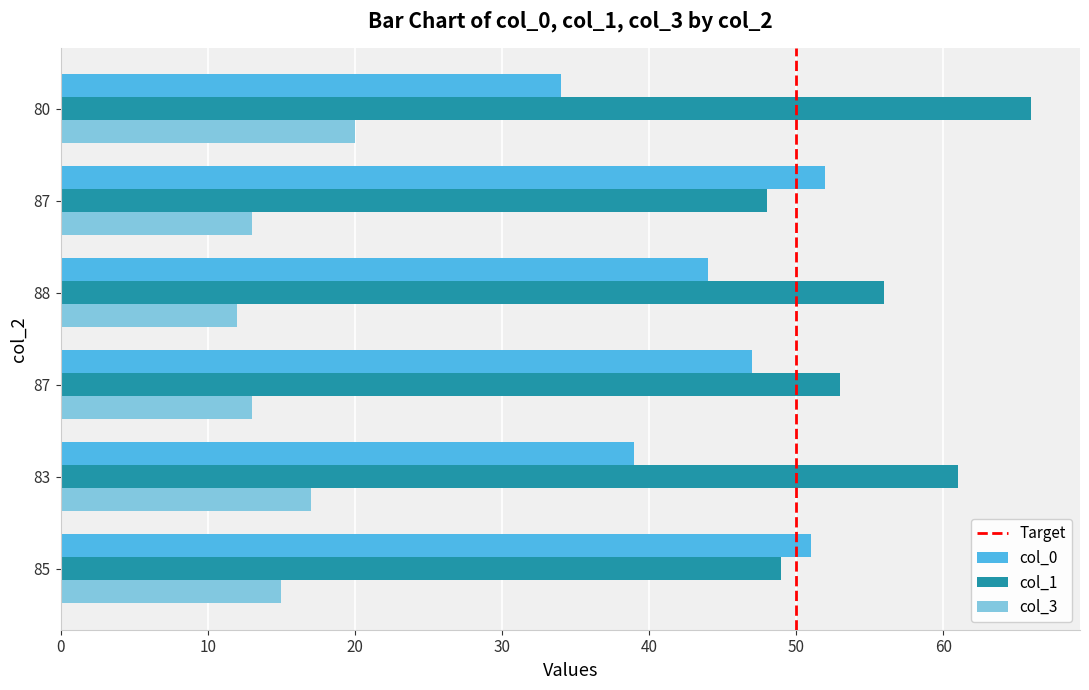

What is the total value across all series at 83?

117